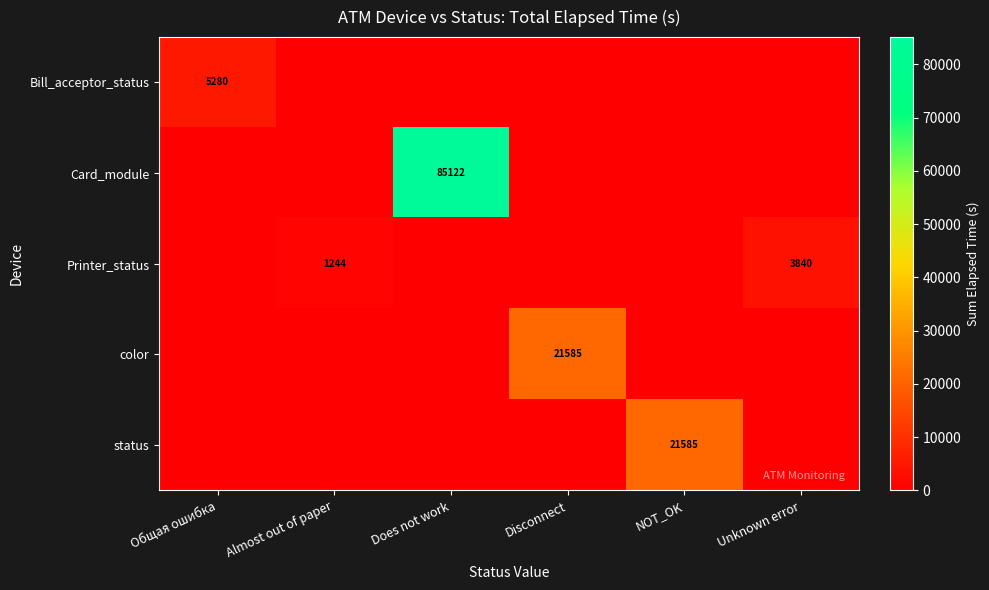

True or false: Printer_status has a value of 6434 at Unknown error.

False